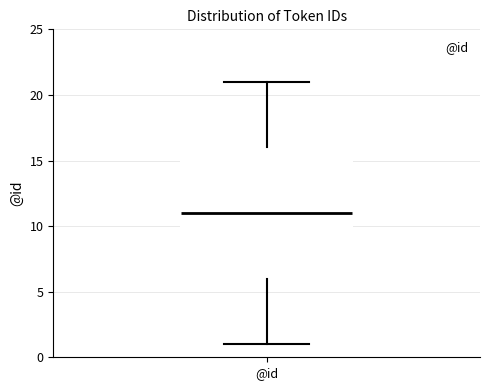

Transcribe this box plot: give where the median line is, the range the box spans, and where the two whiskers end, as read against the y-axis. The values are not printed on the chart, so give them approximately, as read against the axis.

median 11, box 6 to 16, whiskers 1 to 21